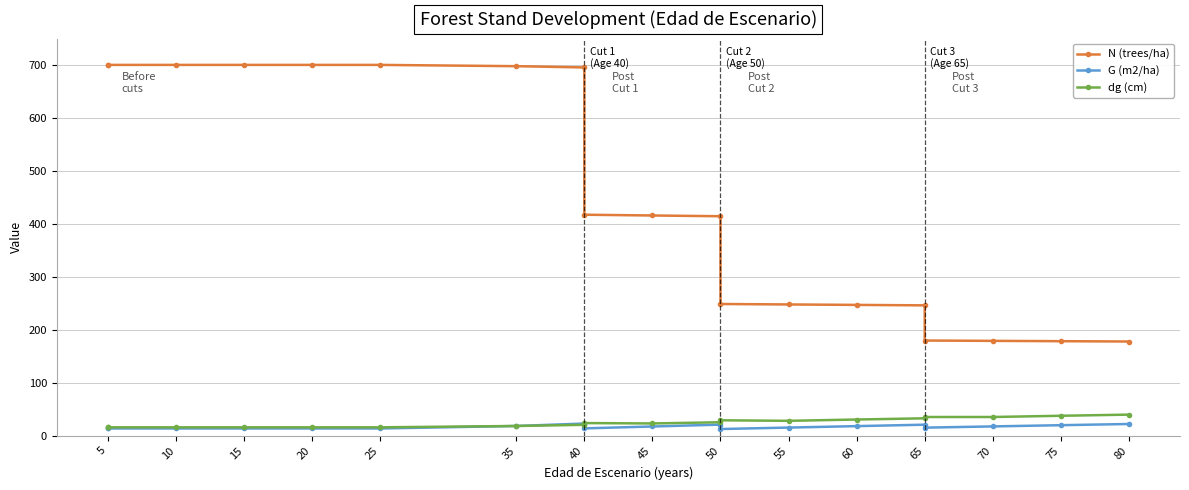

Where does the N (trees/ha) series first go above 415?

5